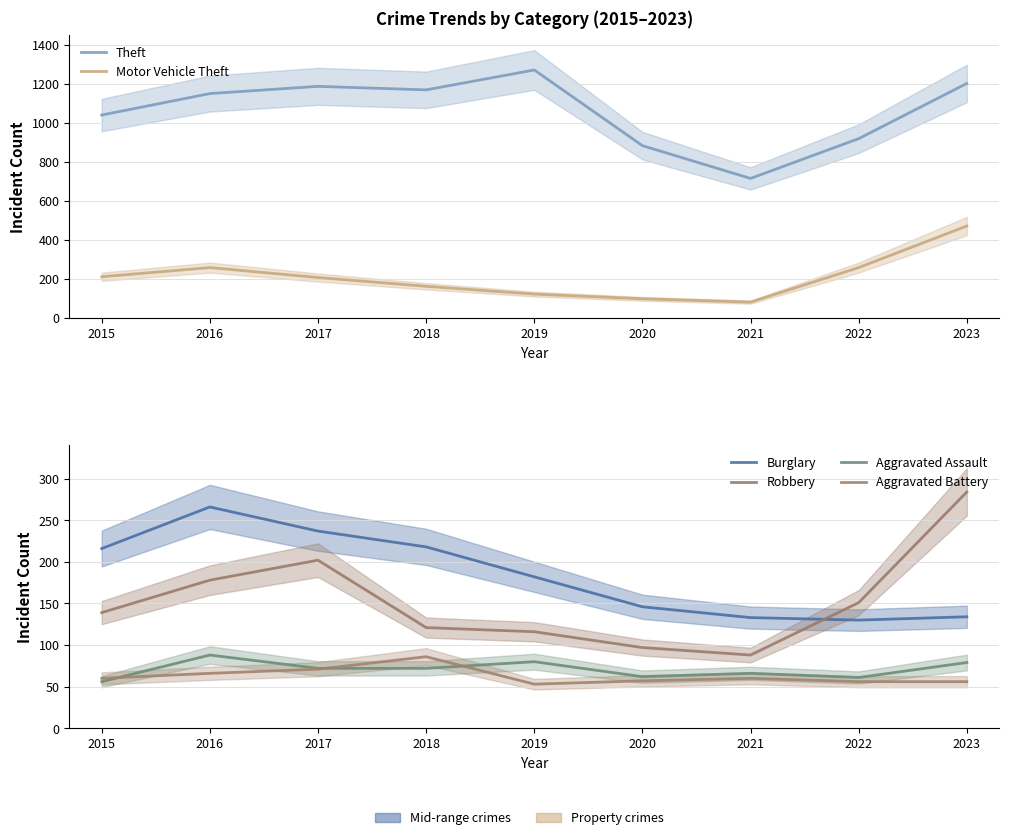

Where is Theft nearest to the value 994?

2015